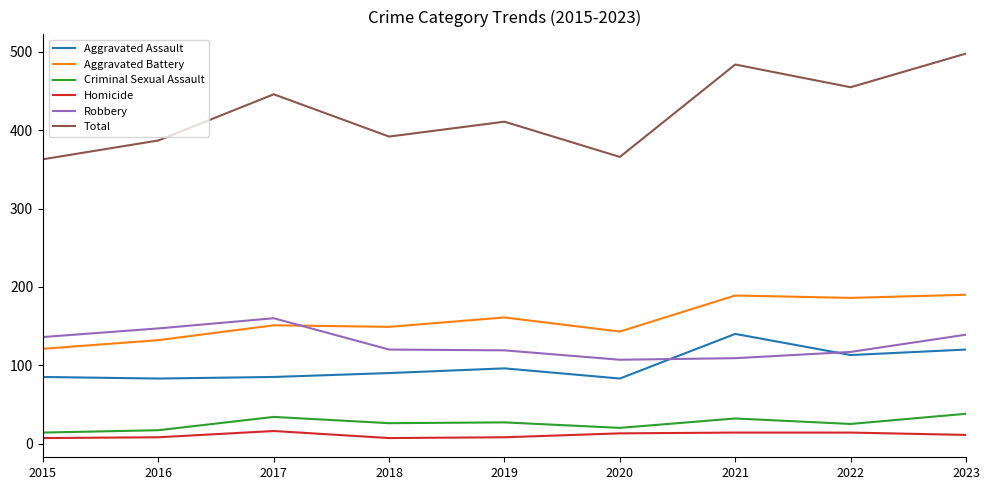

The value of Robbery at 2022 is 117. True or false?

True